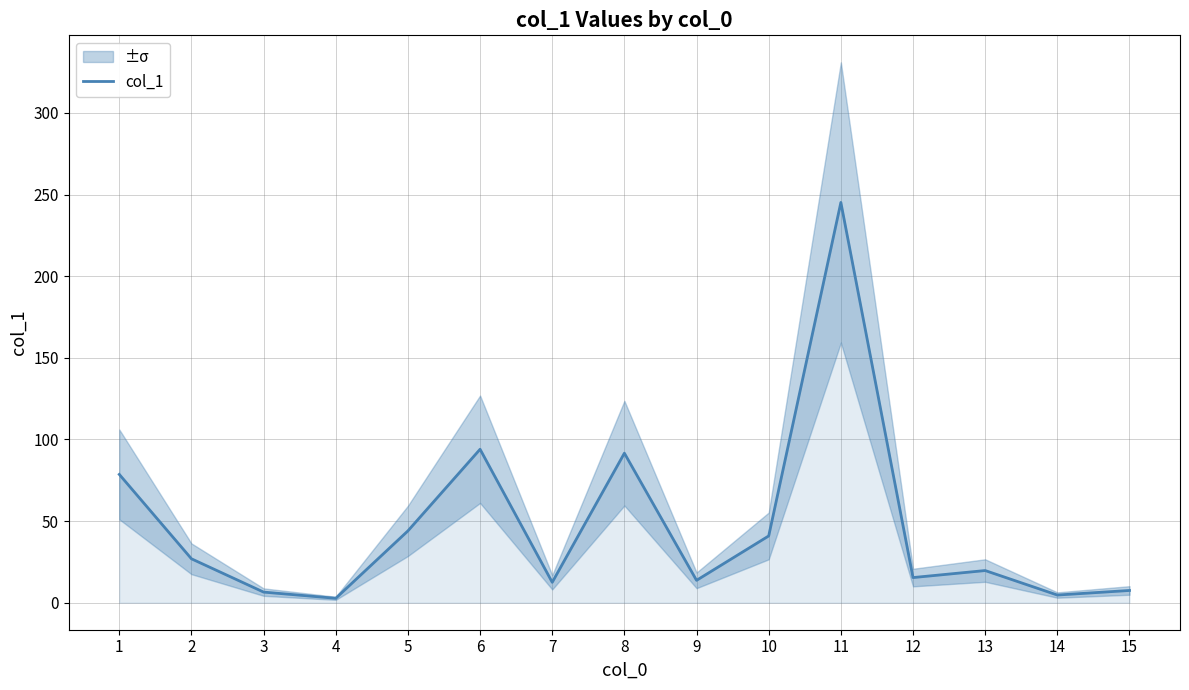

Reading left to right, what are all the values shown in this chart?

1=78.6	2=26.9	3=6.5	4=2.7	5=44.0	6=94.0	7=12.5	8=91.6	9=13.7	10=40.9	11=245.2	12=15.4	13=19.7	14=4.7	15=7.5